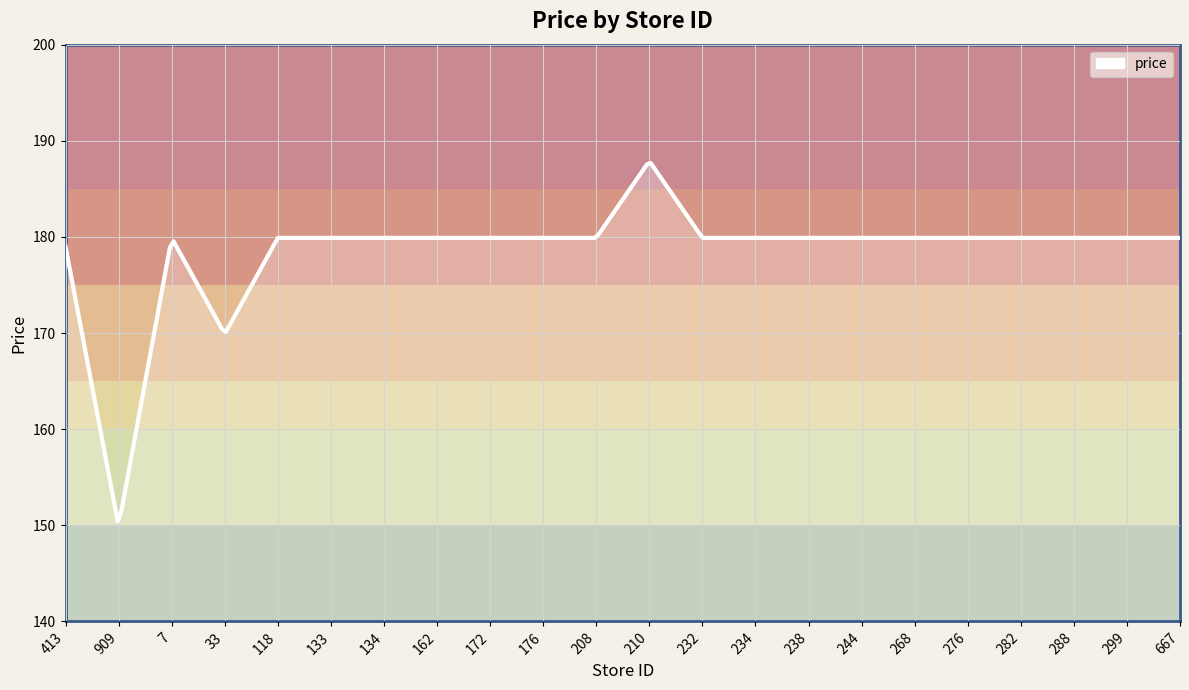

What is the minimum value shown in the chart?

150.4